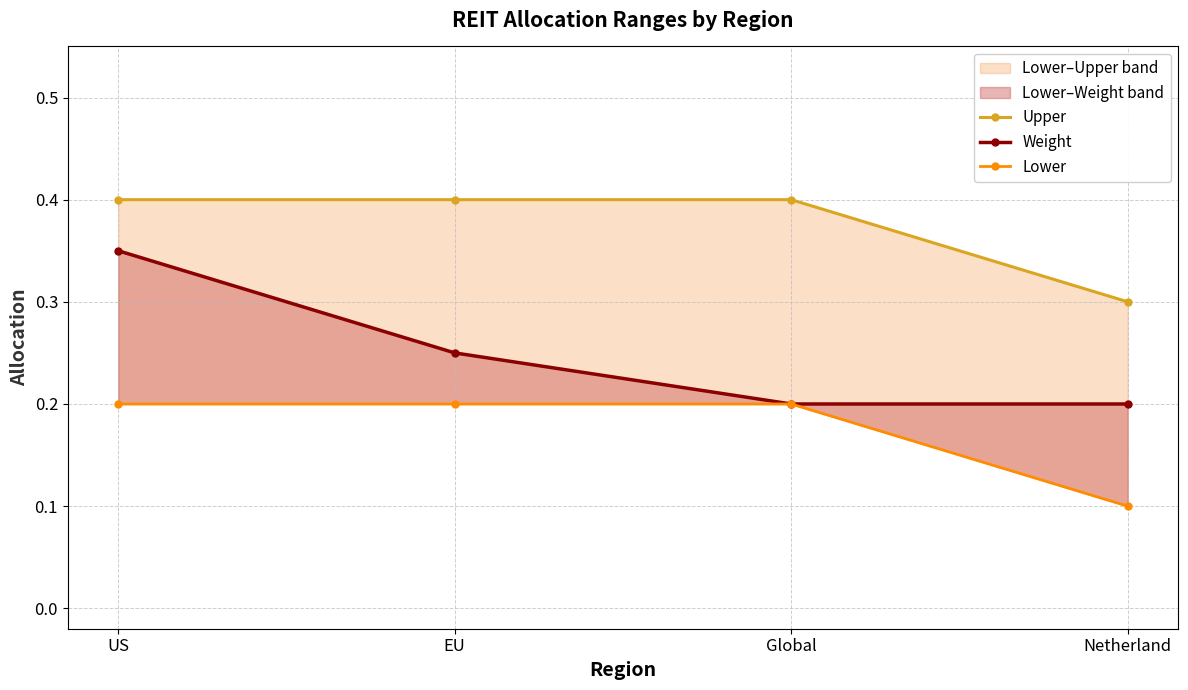

The Upper series shows 0.1 at EU. True or false?

False